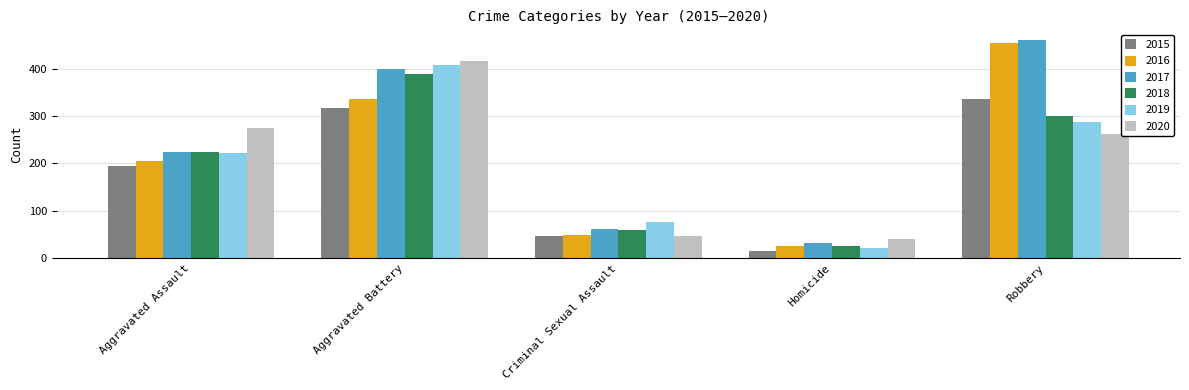

What is the label of the 1st bar from the right?

Robbery